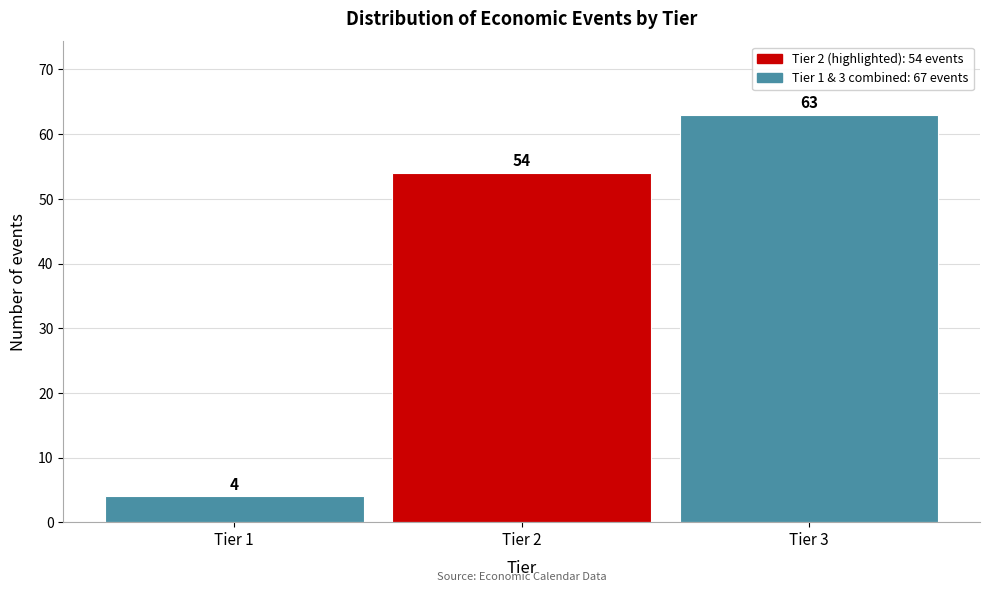

Reading left to right, transcribe all the data shown in this chart.

Tier 1=4	Tier 2=54	Tier 3=63